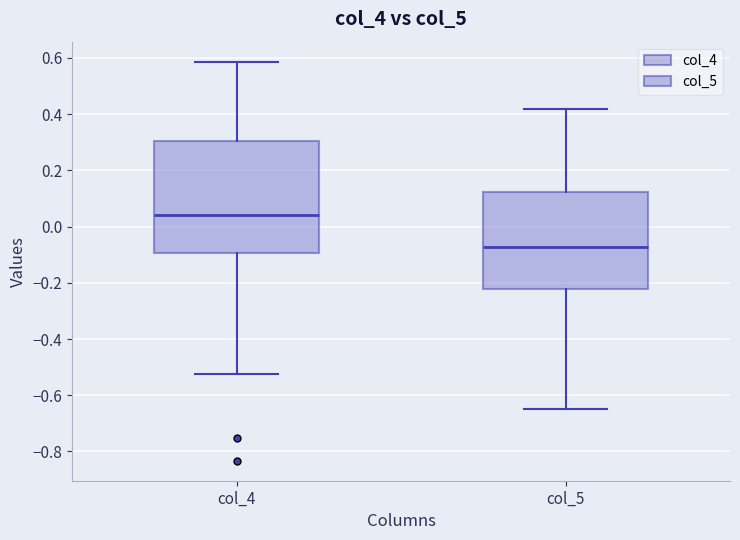

Reading left to right, transcribe this box plot: for each box, give where its median line is, the range the box spans, and where its two whiskers end, as read against the y-axis. The values are not printed on the chart, so give them approximately, as read against the axis.

col_4: median 0.04, box -0.10 to 0.30, whiskers -0.52 to 0.58
col_5: median -0.08, box -0.22 to 0.12, whiskers -0.64 to 0.42